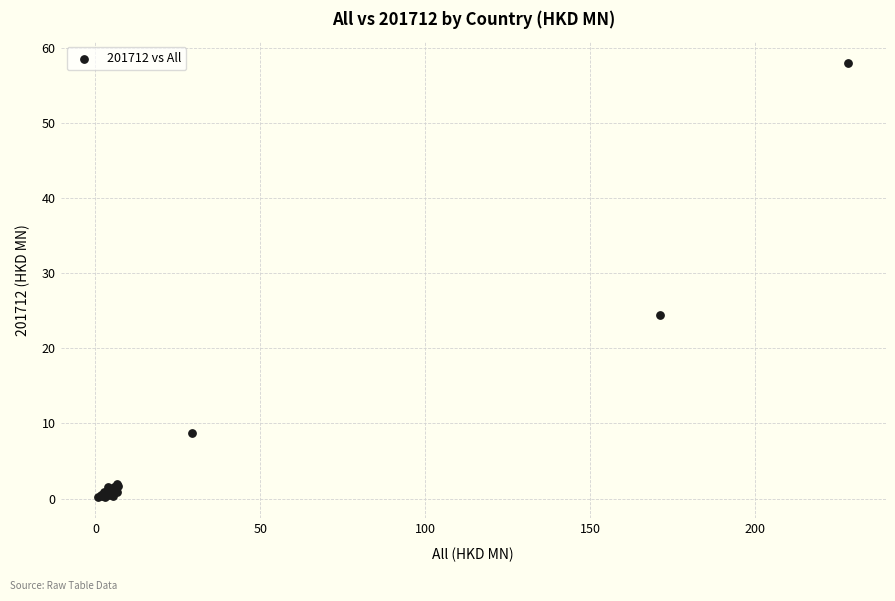

What Y value in the scatter plot is closest to 29?

24.4